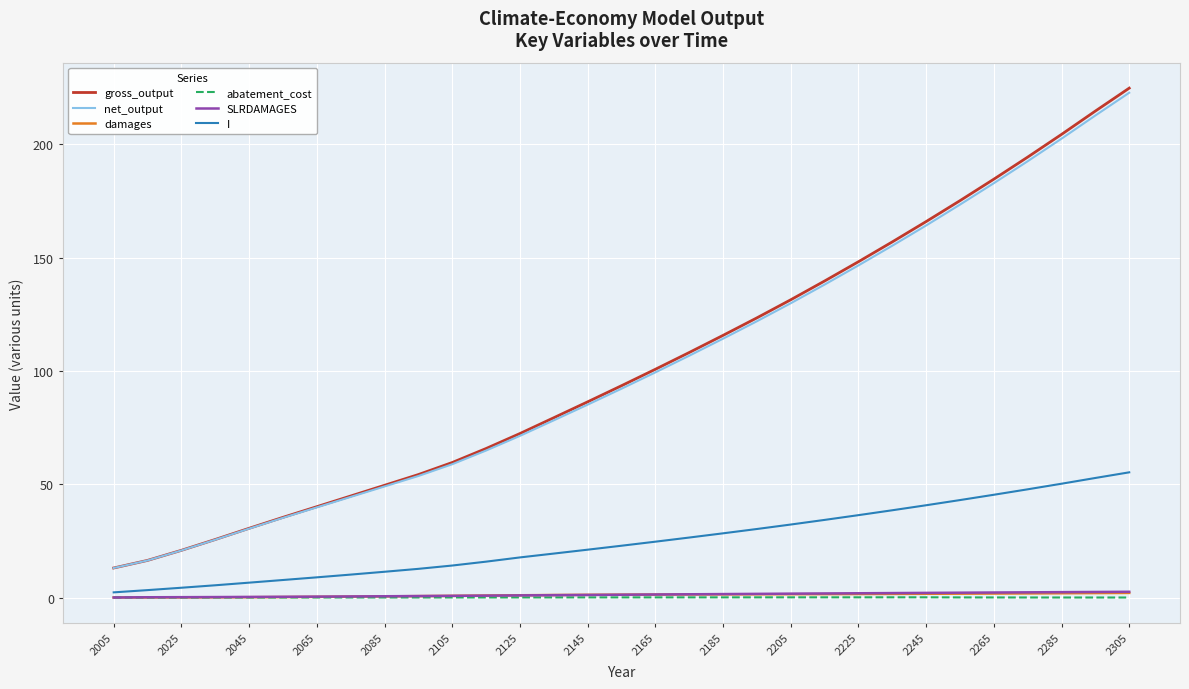

True or false: net_output and damages intersect in this chart.

False